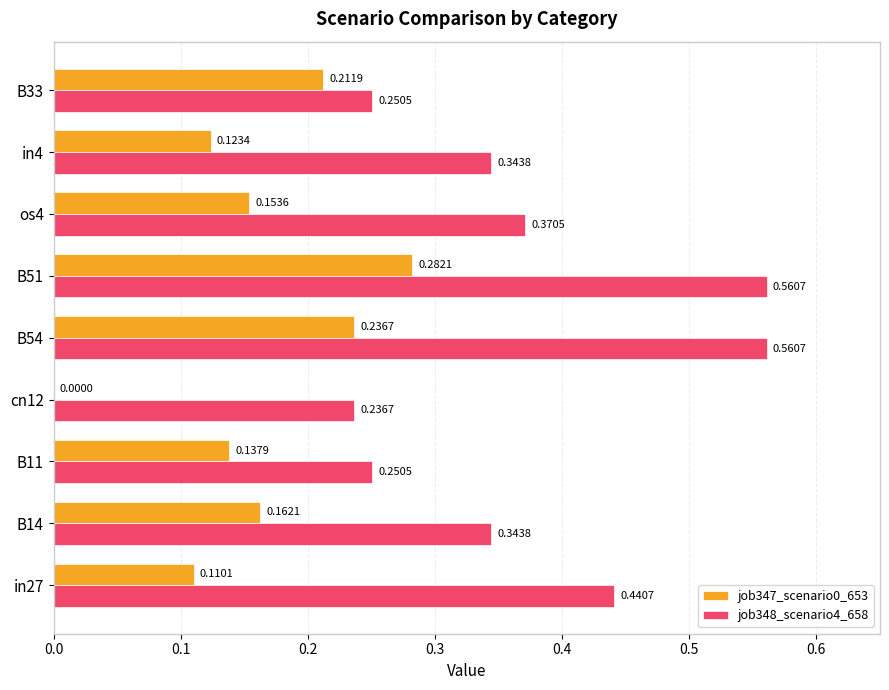

Which series has the widest spread of values?

job348_scenario4_658